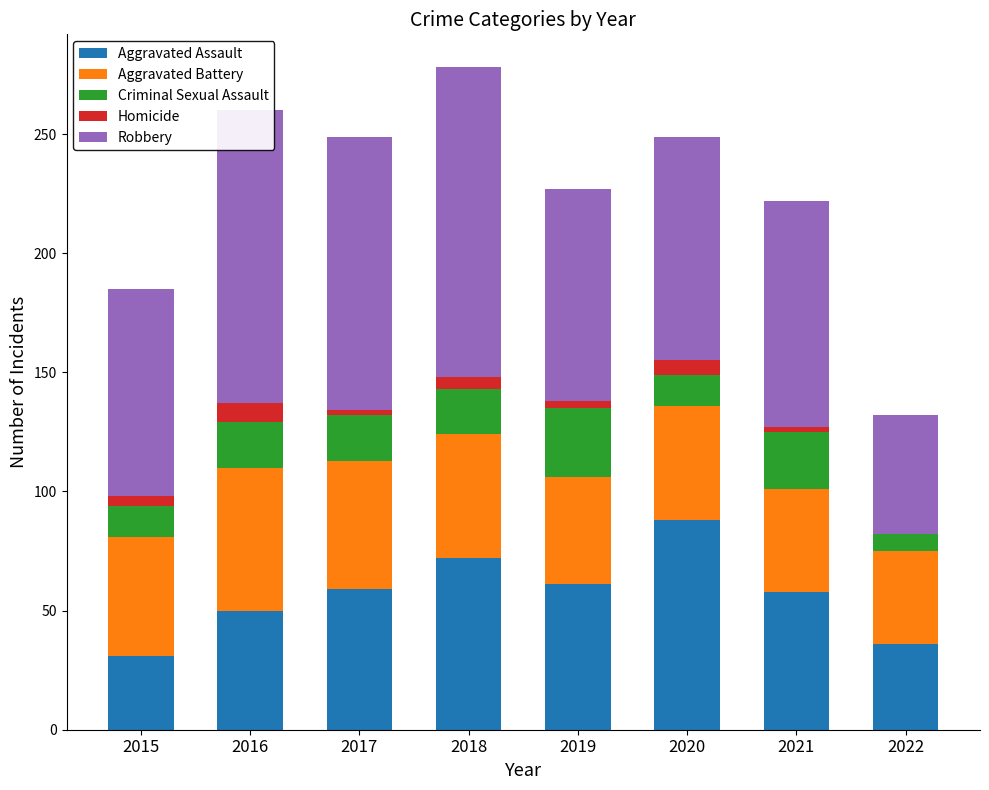

What is the sum of all Aggravated Assault values?

455